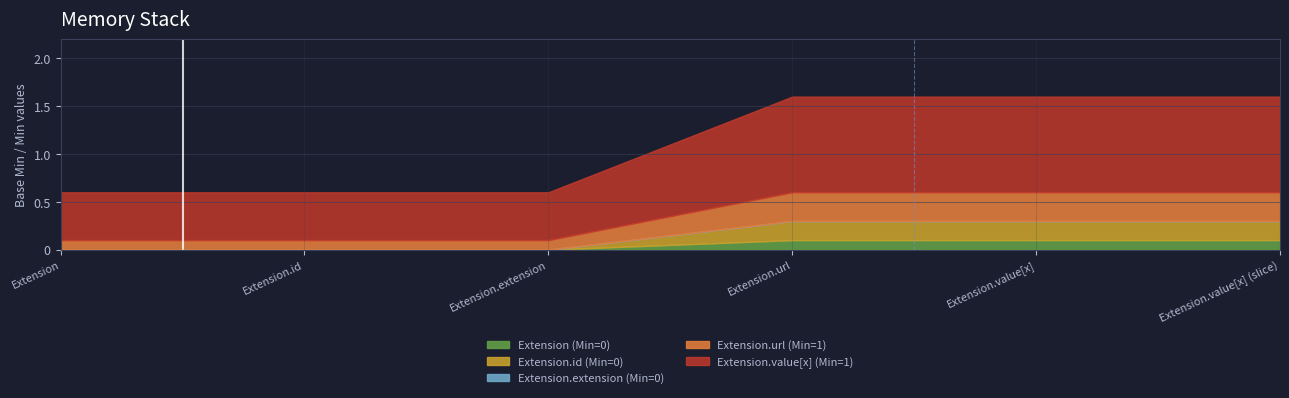

Is the value of Extension (Base Min) at Extension.value[x] greater than the value of Extension.id (Base Min) at Extension.url?

No